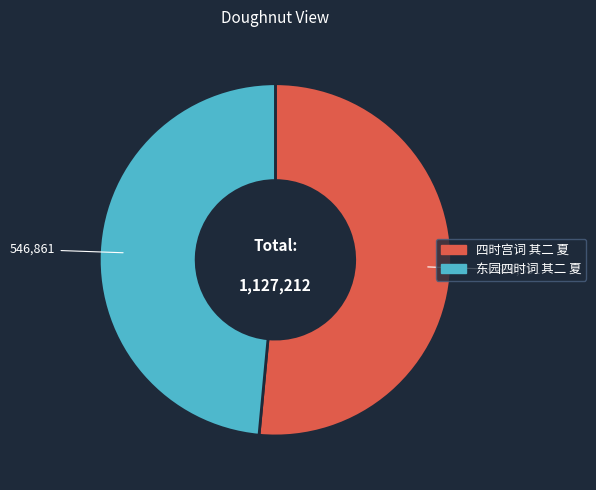

Do 东园四时词 其二 夏 and 四时宫词 其二 夏 together represent more than half of the pie?

Yes